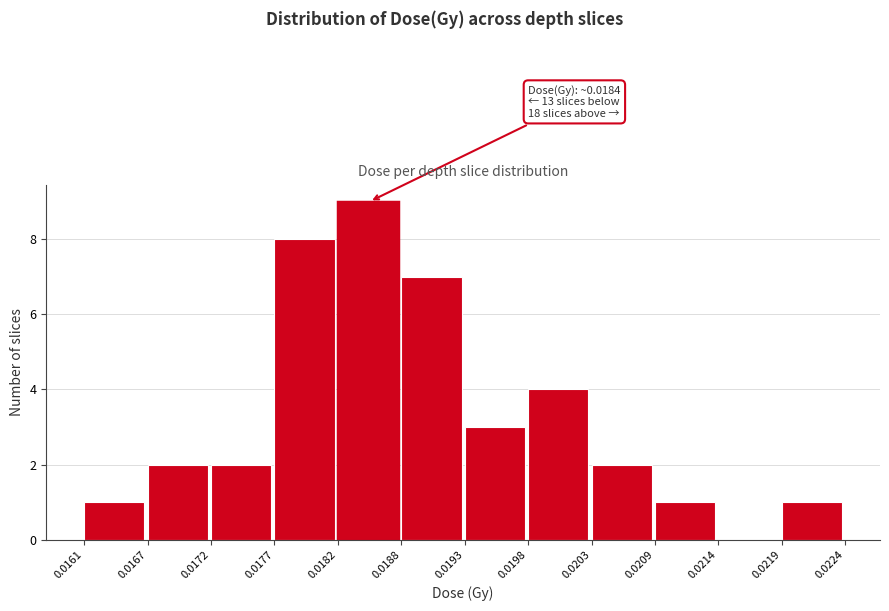

Over which range of the x-axis is the bar tallest?

0.0182 to 0.0188